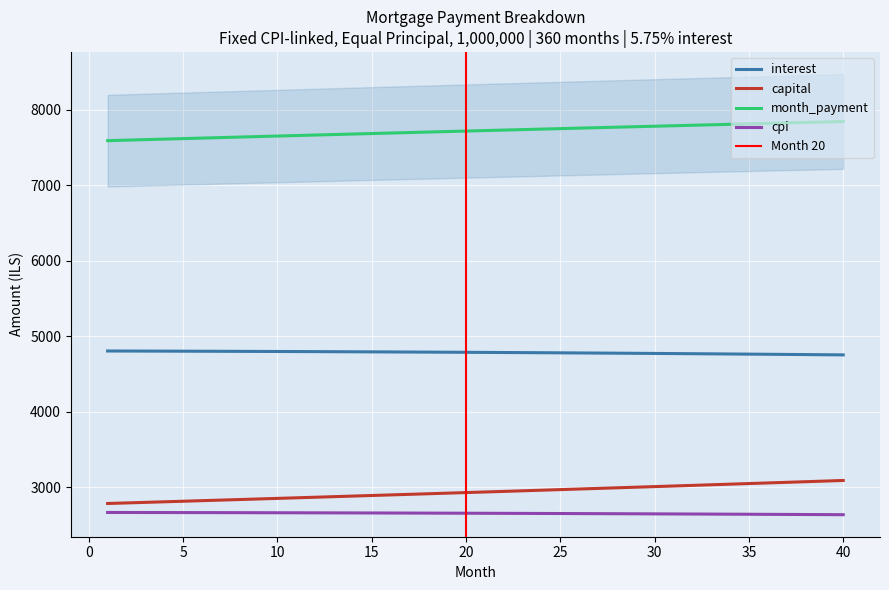

What is the total value across all series at 38?

18300.5